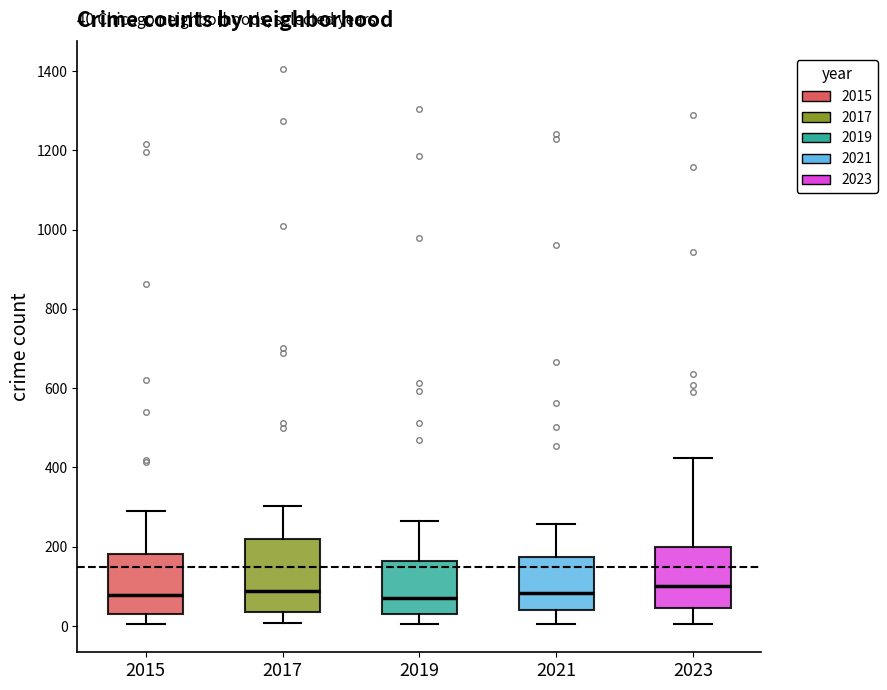

Comparing the boxes themselves (not the whiskers), which one is the tallest?

2017